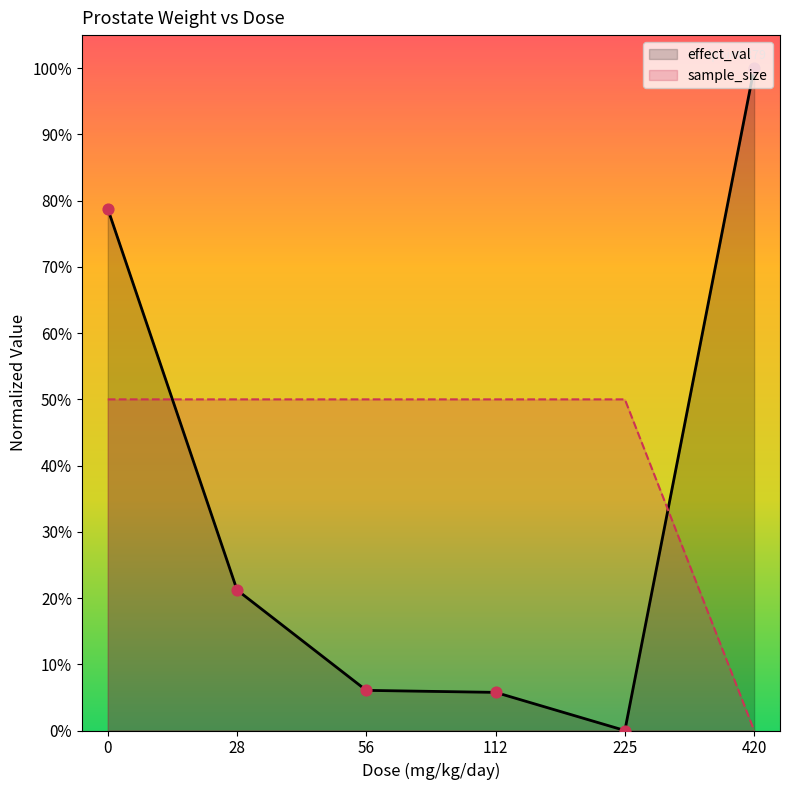

What is the total value across all series at 0?

1.3